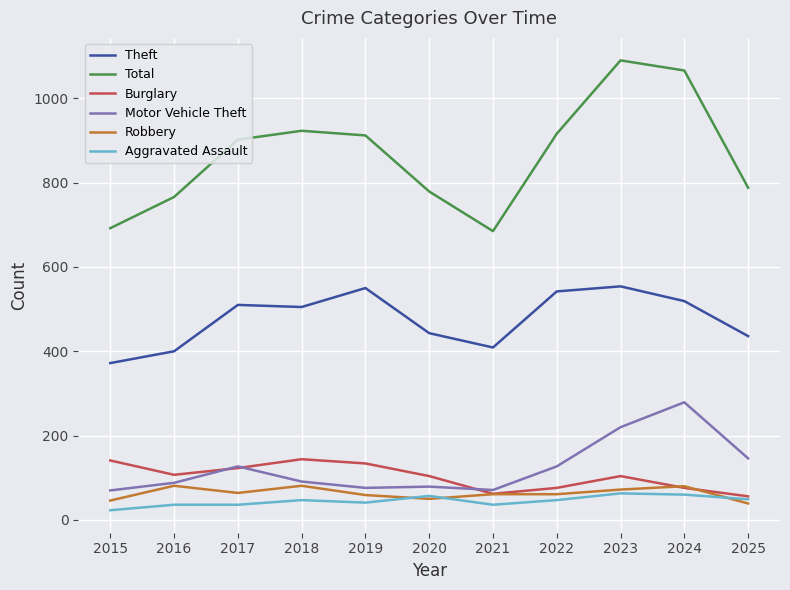

What is the spread (max minus min) of values at 2017?

866